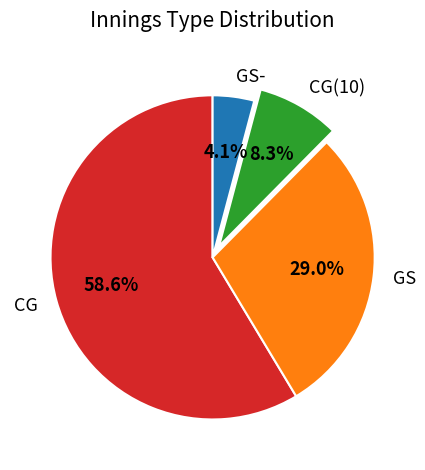

To the nearest percent, what is the average slice percentage?

25%